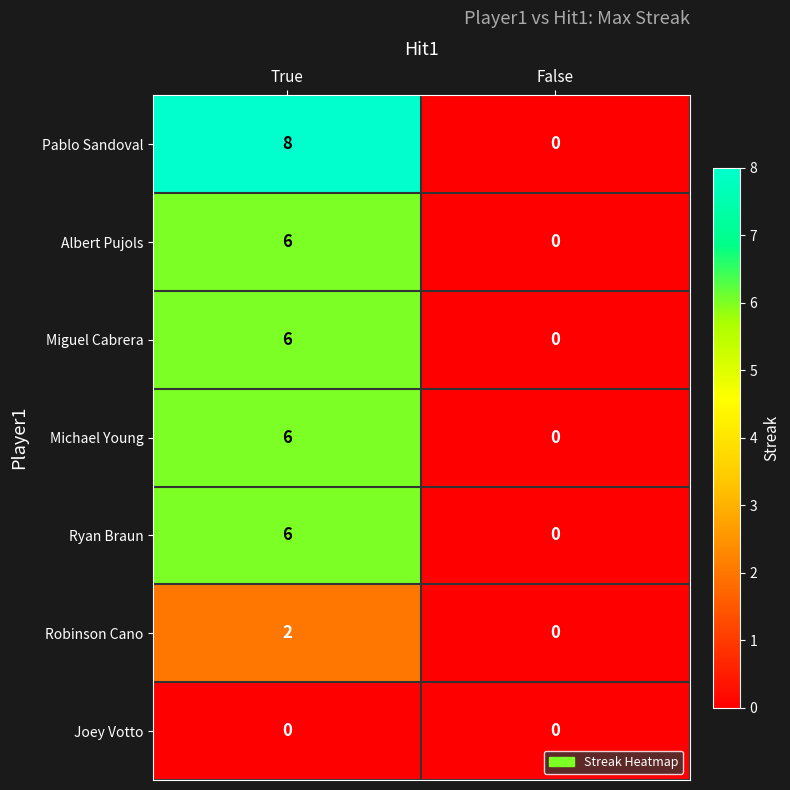

Reading left to right, extract all data points from this chart.

Pablo Sandoval: True=8	False=0
Albert Pujols: True=6	False=0
Miguel Cabrera: True=6	False=0
Michael Young: True=6	False=0
Ryan Braun: True=6	False=0
Robinson Cano: True=2	False=0
Joey Votto: True=0	False=0